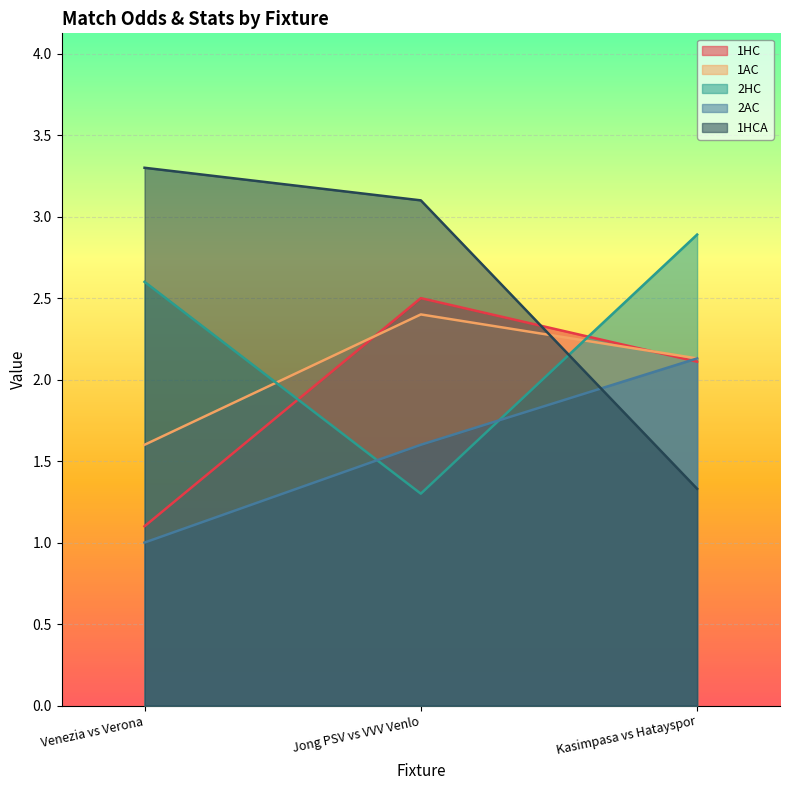

Count the number of categories in the chart.

3